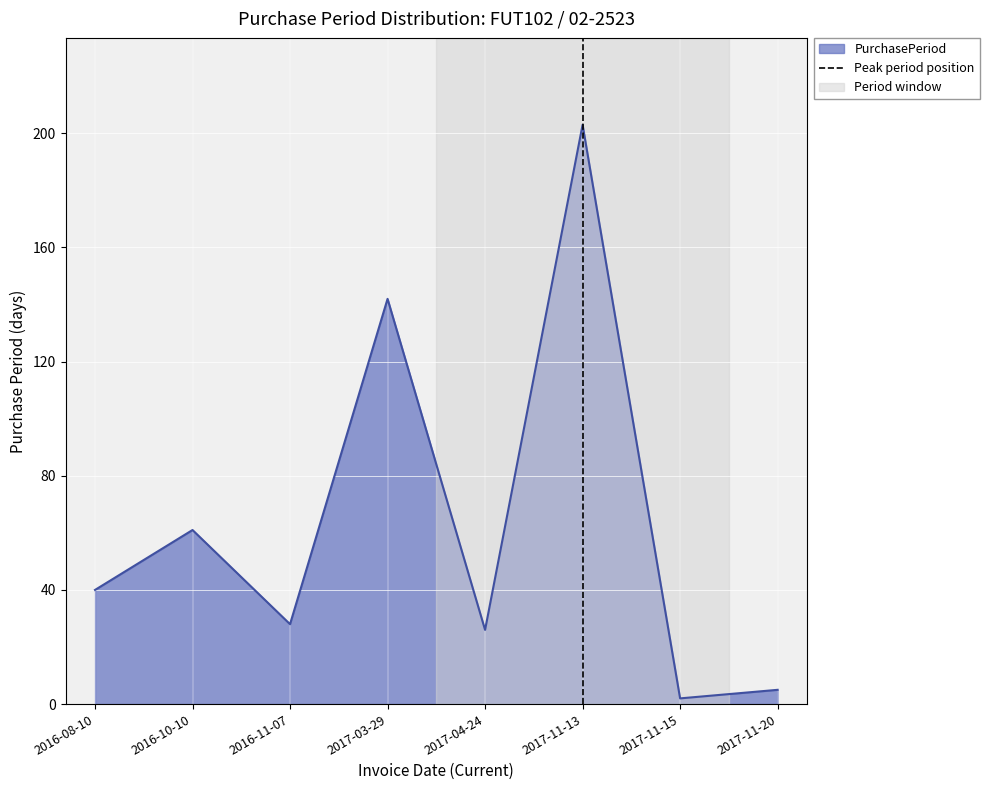

The value of PurchasePeriod at 2017-04-24 is 14. True or false?

False